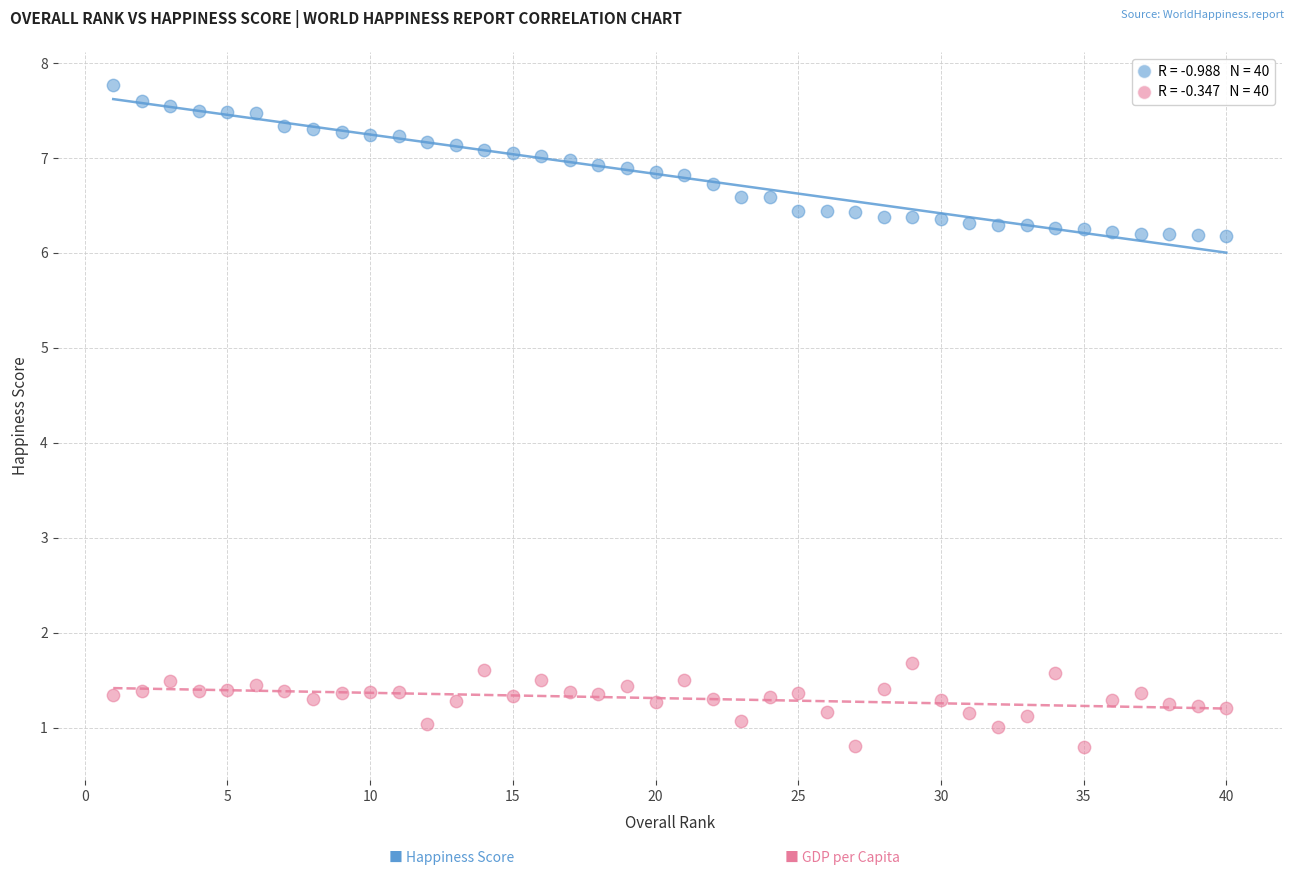

Across all data points, what is the range of X values (max minus min)?

39.0